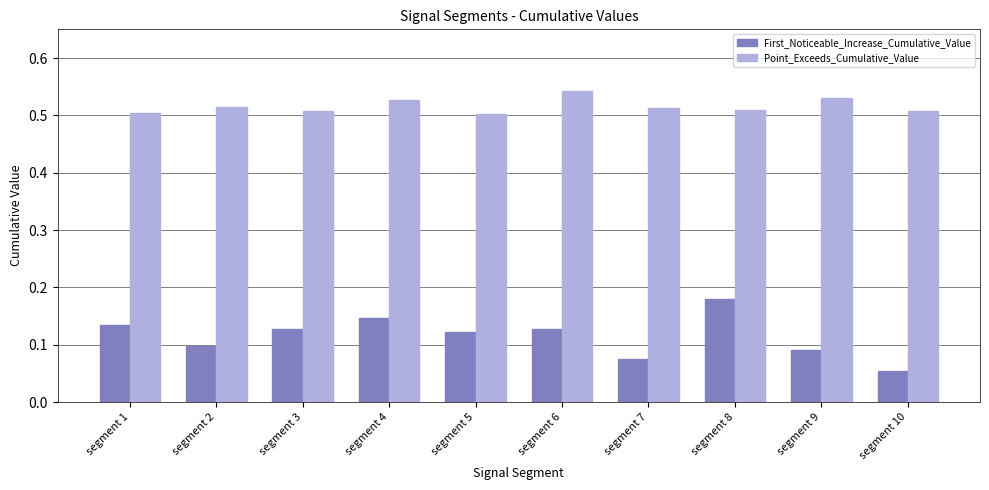

Which series has the largest range (max minus min)?

First_Noticeable_Increase_Cumulative_Value